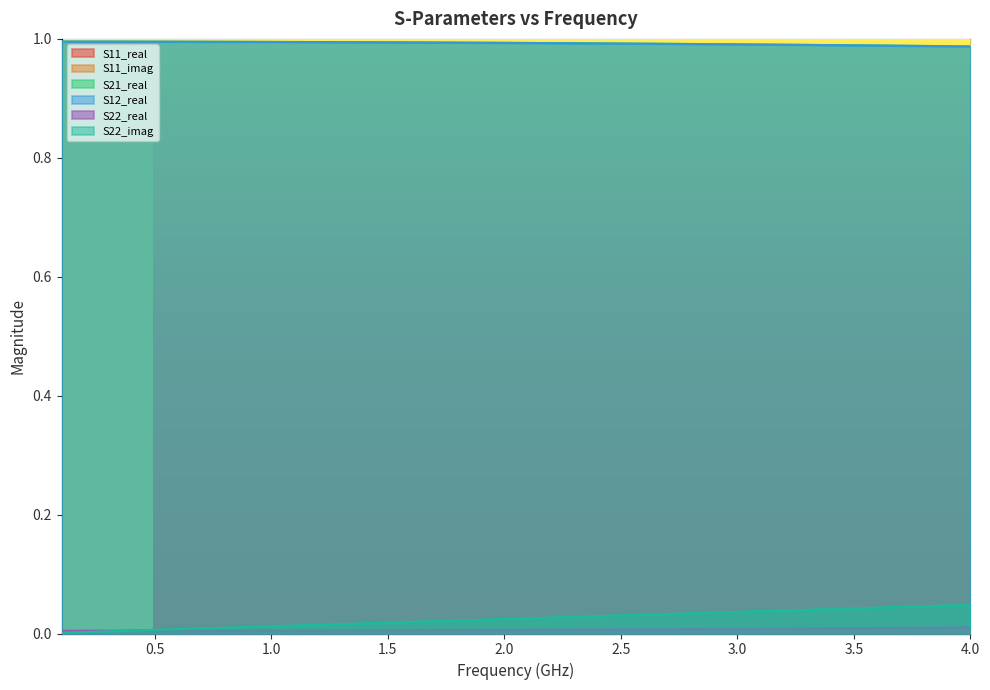

Reading left to right, list all the values displayed in this chart.

S11_real: 0.0	0.0	0.0	0.0	0.0	0.0	0.0	0.0	0.0	0.0	0.0	0.0	0.0	0.0	0.0	0.0	0.0	0.0	0.0	0.0	0.0	0.0	0.0	0.0	0.0	0.0	0.0	0.0	0.0	0.0	0.0	0.0	0.0	0.0	0.0	0.0	0.0	0.0	0.0	0.0
S11_imag: 0.0	0.0	0.0	0.0	0.0	0.0	0.0	0.0	0.0	0.0	0.0	0.0	0.0	0.0	0.0	0.0	0.0	0.0	0.0	0.0	0.0	0.0	0.0	0.0	0.0	0.0	0.0	0.0	0.0	0.0	0.0	0.0	0.0	0.0	0.0	0.0	0.0	0.0	0.0	0.0
S21_real: 1.0	1.0	1.0	1.0	1.0	1.0	1.0	1.0	1.0	1.0	1.0	1.0	1.0	1.0	1.0	1.0	1.0	1.0	1.0	1.0	1.0	1.0	1.0	1.0	1.0	1.0	1.0	1.0	1.0	1.0	1.0	1.0	1.0	1.0	1.0	1.0	1.0	1.0	1.0	1.0
S12_real: 1.0	1.0	1.0	1.0	1.0	1.0	1.0	1.0	1.0	1.0	1.0	1.0	1.0	1.0	1.0	1.0	1.0	1.0	1.0	1.0	1.0	1.0	1.0	1.0	1.0	1.0	1.0	1.0	1.0	1.0	1.0	1.0	1.0	1.0	1.0	1.0	1.0	1.0	1.0	1.0
S22_real: 0.0	0.0	0.0	0.0	0.0	0.0	0.0	0.0	0.0	0.0	0.0	0.0	0.0	0.0	0.0	0.0	0.0	0.0	0.0	0.0	0.0	0.0	0.0	0.0	0.0	0.0	0.0	0.0	0.0	0.0	0.0	0.0	0.0	0.0	0.0	0.0	0.0	0.0	0.0	0.0
S22_imag: 0.0	0.0	0.0	0.0	0.0	0.0	0.0	0.0	0.0	0.0	0.0	0.0	0.0	0.0	0.0	0.0	0.0	0.0	0.0	0.0	0.0	0.0	0.0	0.0	0.0	0.0	0.0	0.0	0.0	0.0	0.0	0.0	0.0	0.0	0.0	0.0	0.0	0.0	0.0	0.0